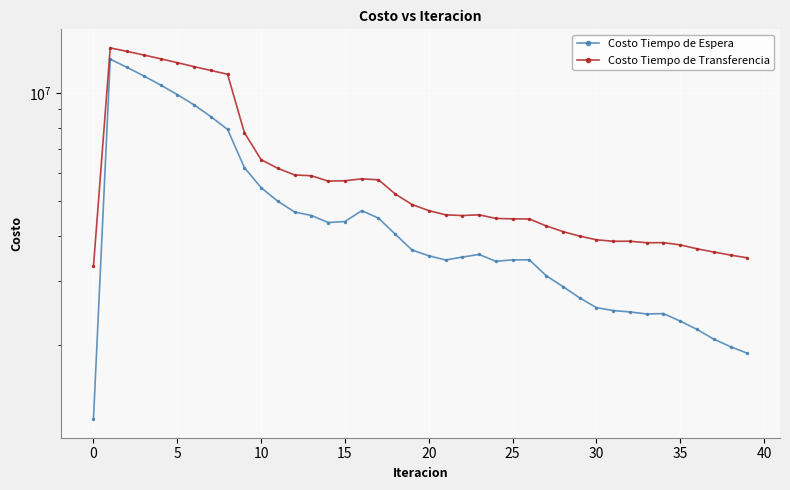

How many distinct data groups are displayed?

2